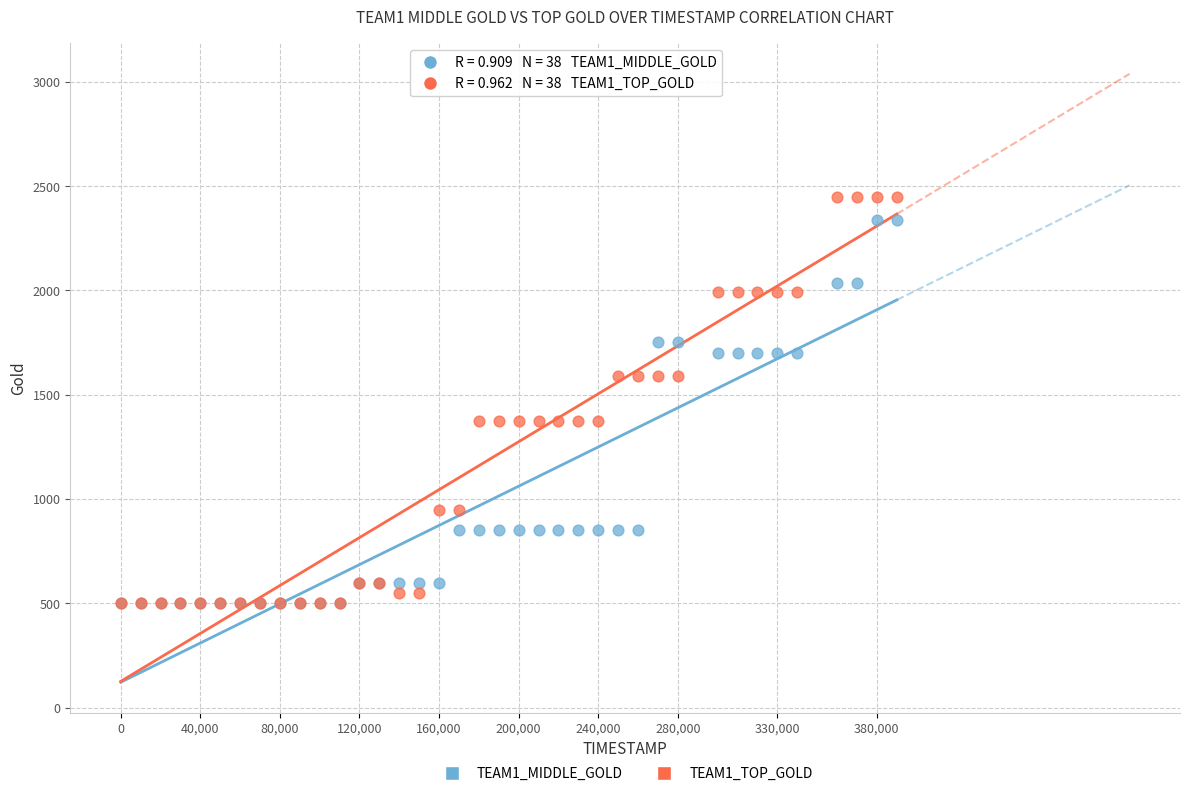

Which series reaches the maximum Y coordinate?

TEAM1_TOP_GOLD